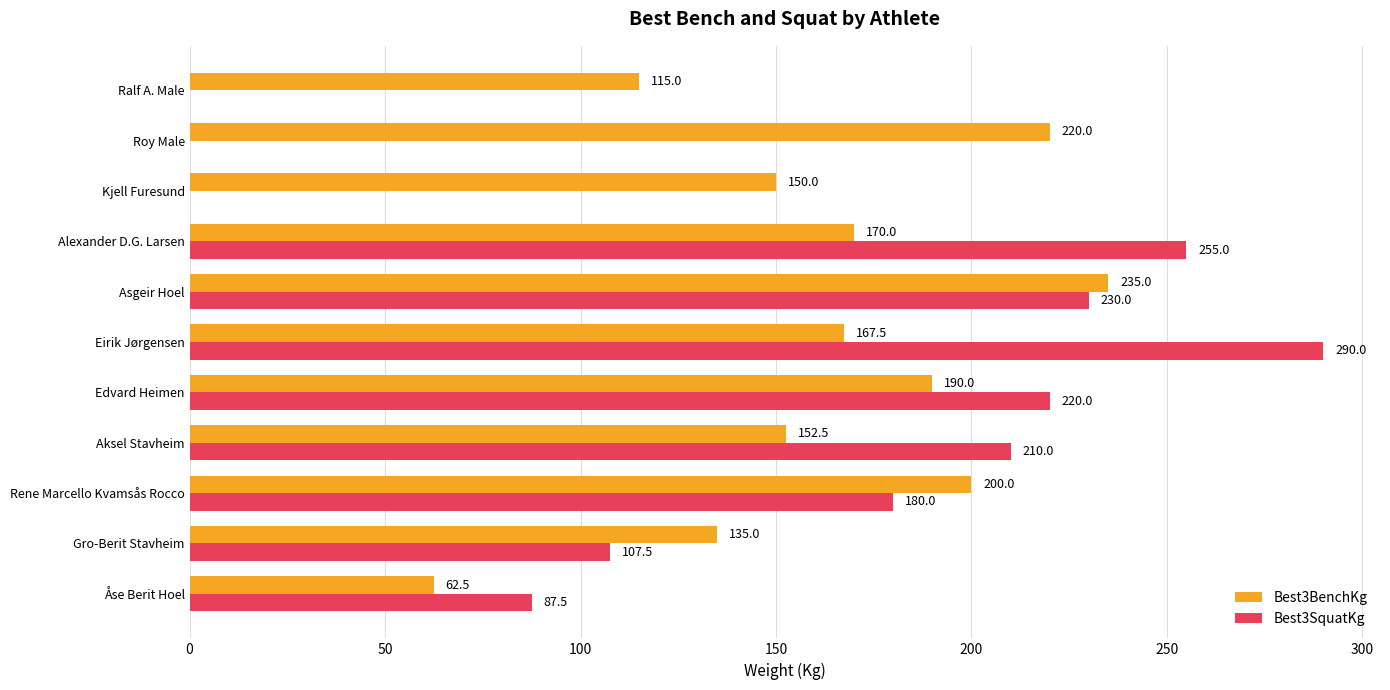

What is the greatest value displayed?

290.0